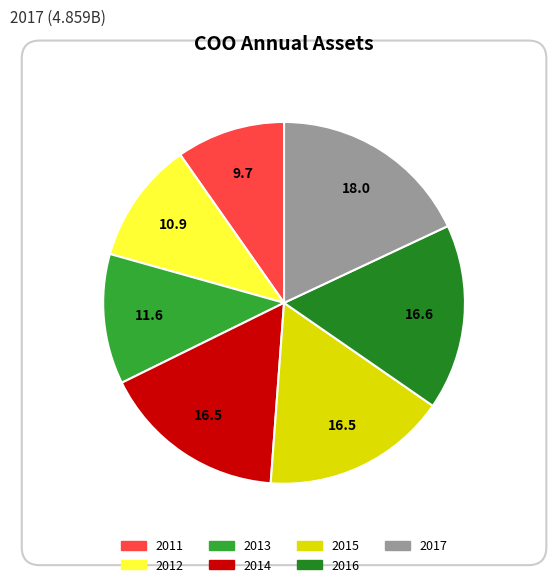

How many slices are in this pie chart?

7